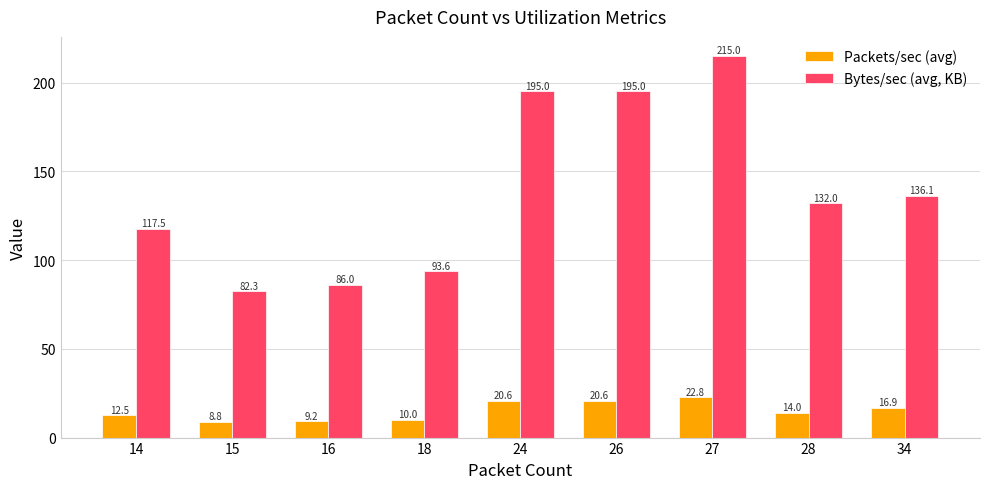

Which category has the lowest value across all series?

15